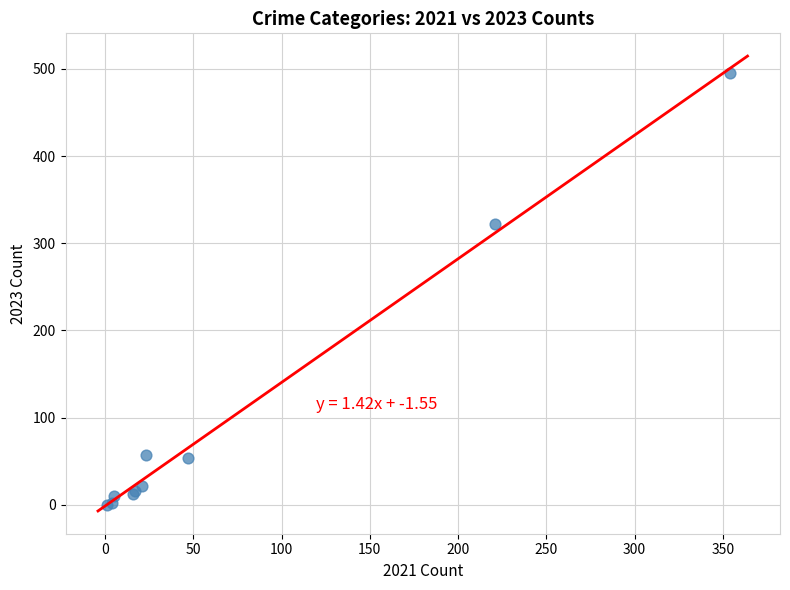

What Y value in the scatter plot is closest to 247?

322